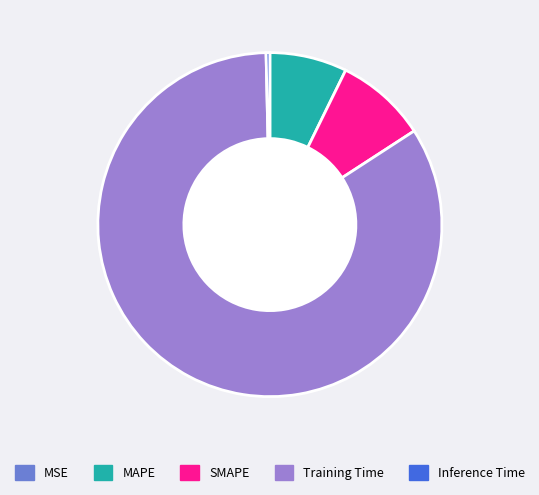

Which category accounts for the majority?

Training Time